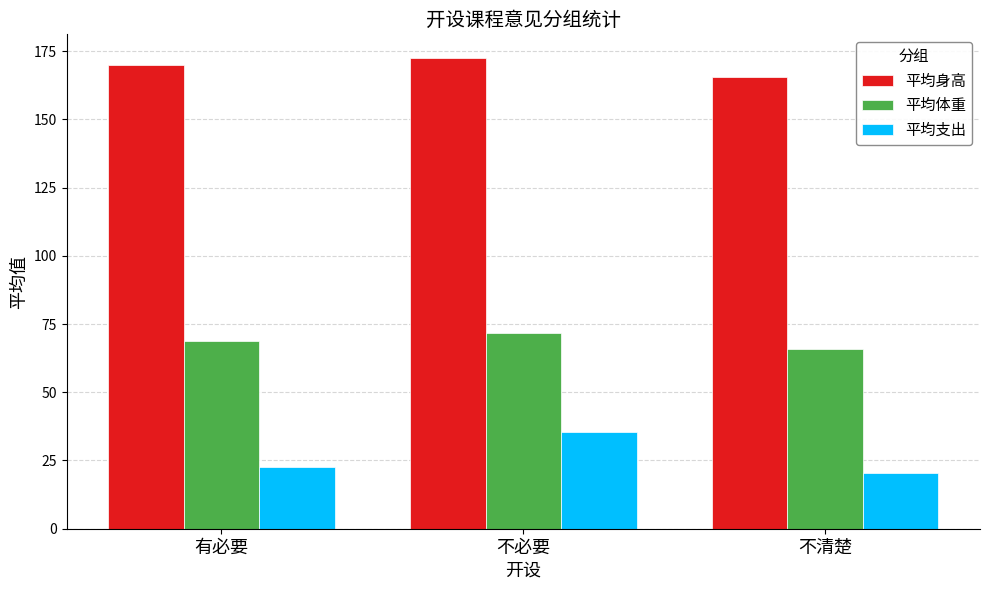

Does the chart contain stacked bars?

No